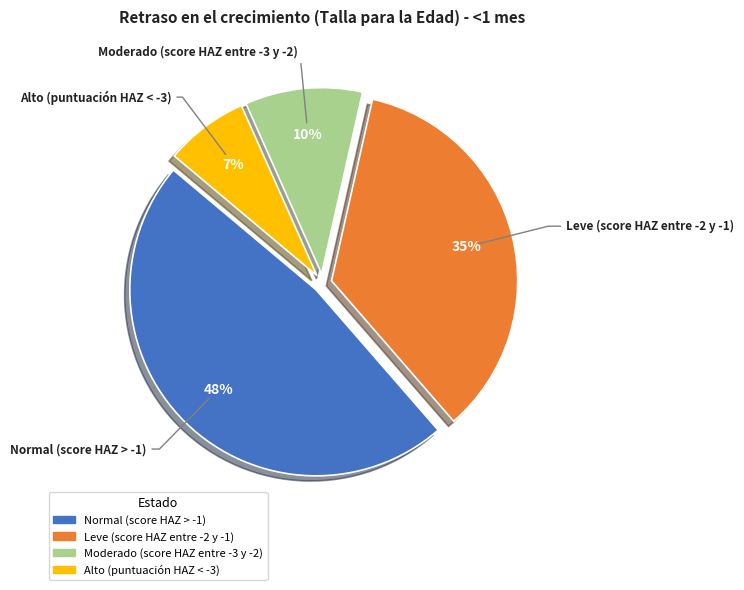

Is there any slice that represents more than half of the pie?

No